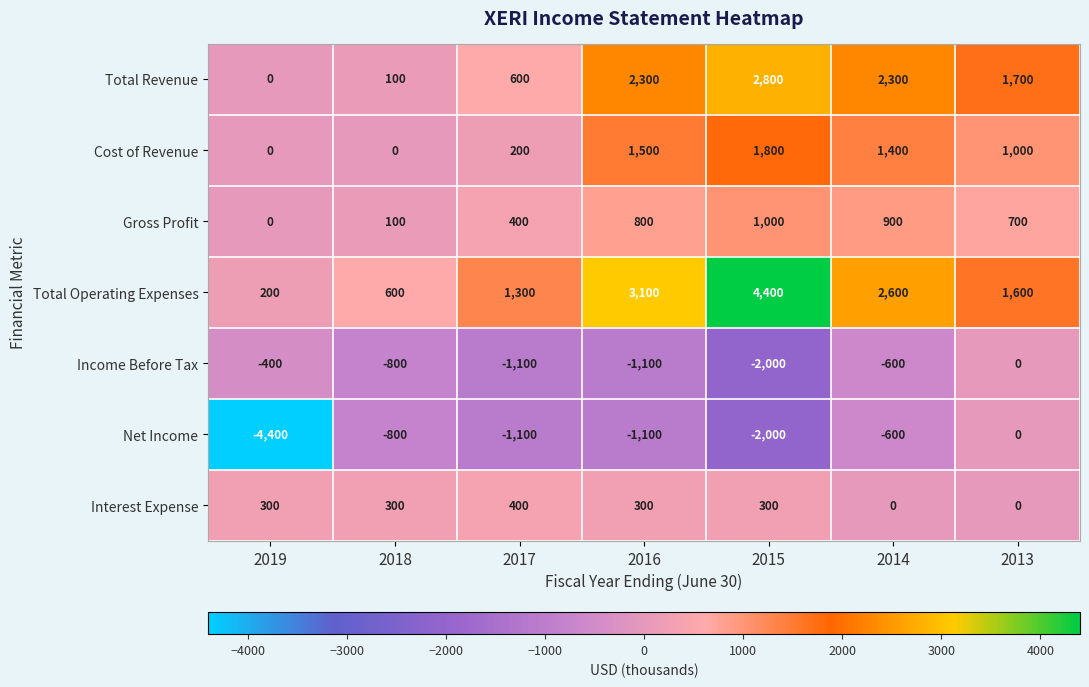

At how many categories does at least one series exceed 3658?

1